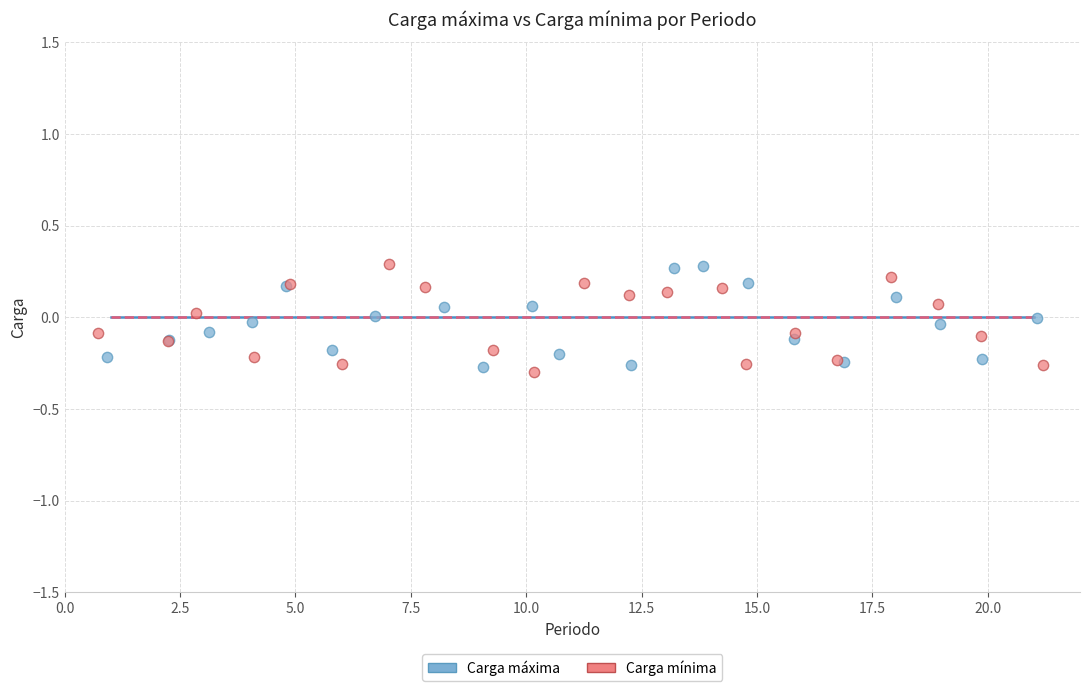

What are all the series names shown in the legend?

Carga máxima, Carga mínima